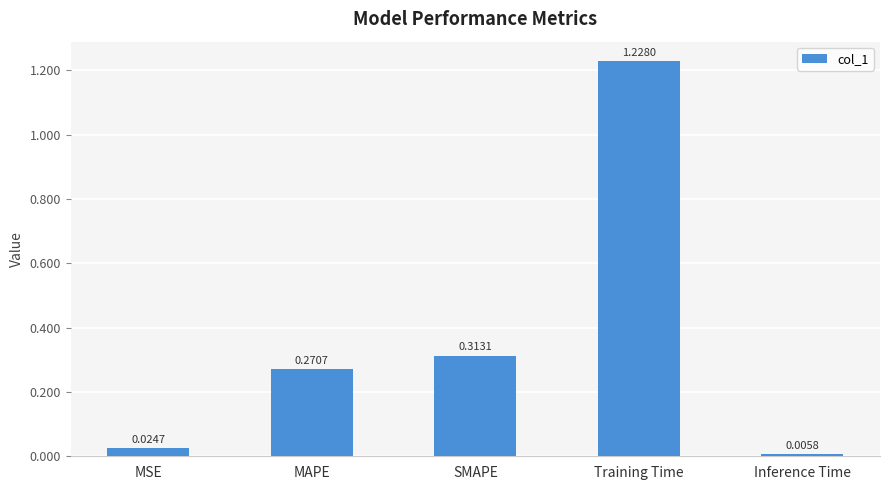

Between MSE and SMAPE, which is larger?

SMAPE